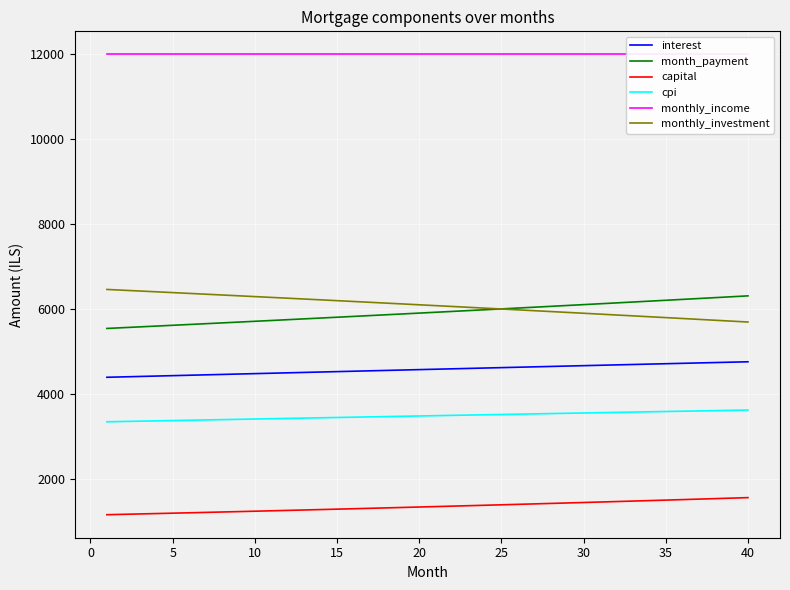

How many lines are shown in the chart?

6